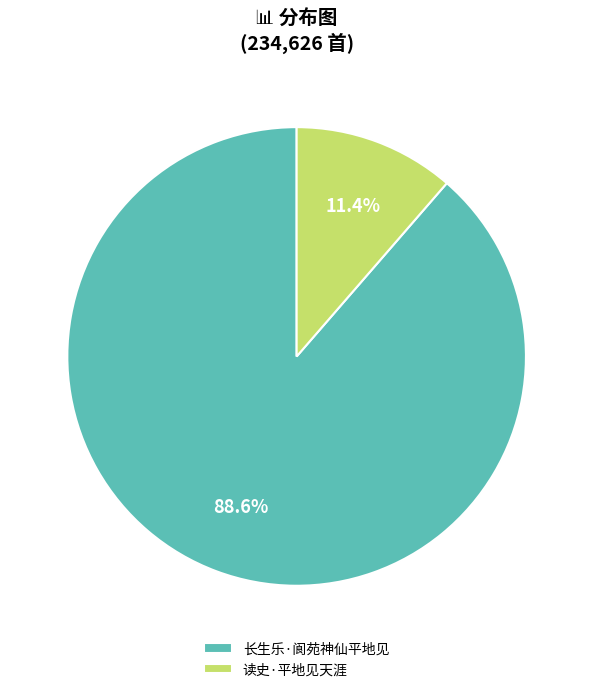

Which category accounts for the majority?

长生乐·阆苑神仙平地见